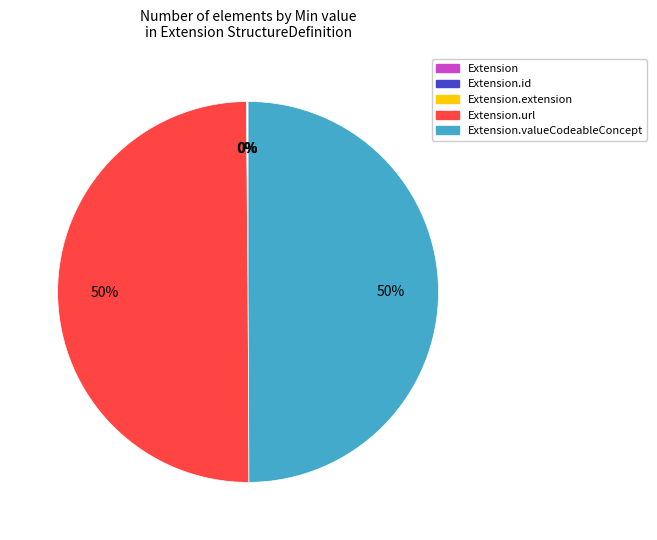

To the nearest percent, what is the difference between the largest and smallest slice percentages?

50%